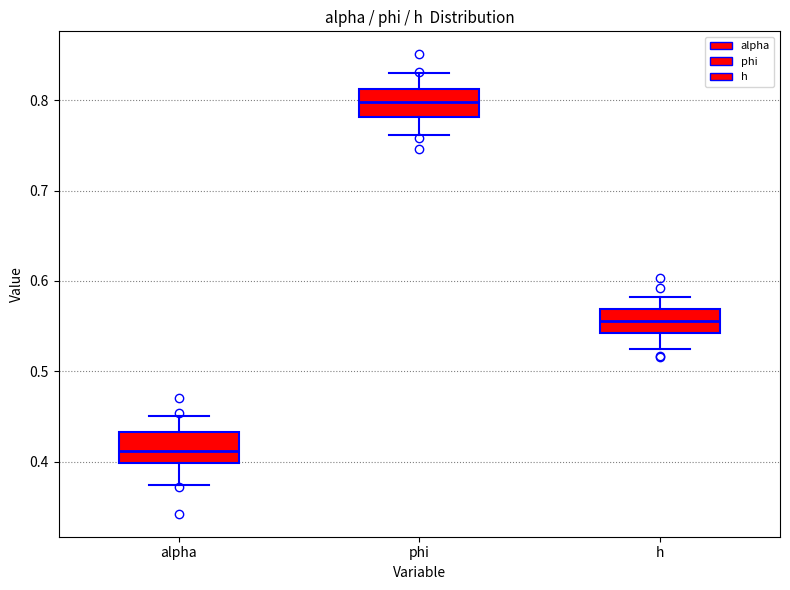

Which box has the highest median line?

phi